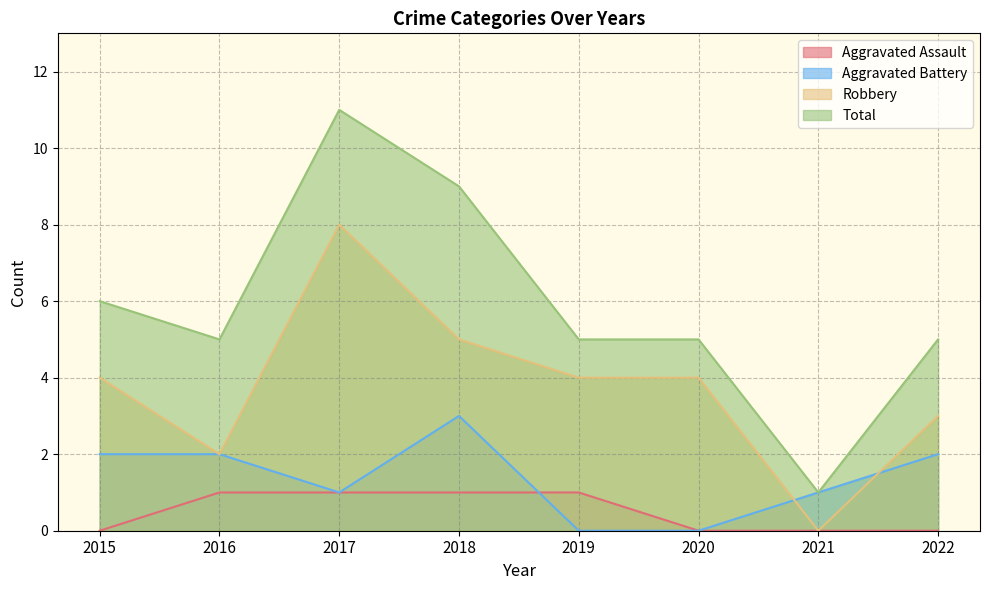

What are all the series names shown in the legend?

Aggravated Assault, Aggravated Battery, Robbery, Total